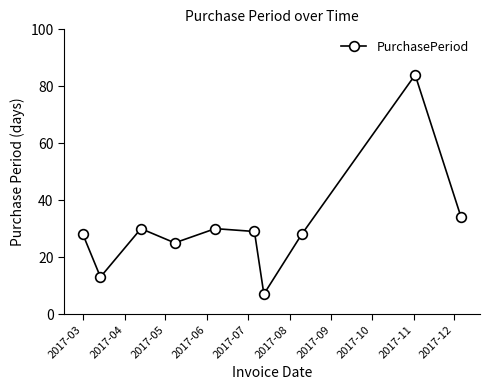

What is the maximum value shown in the chart?

84